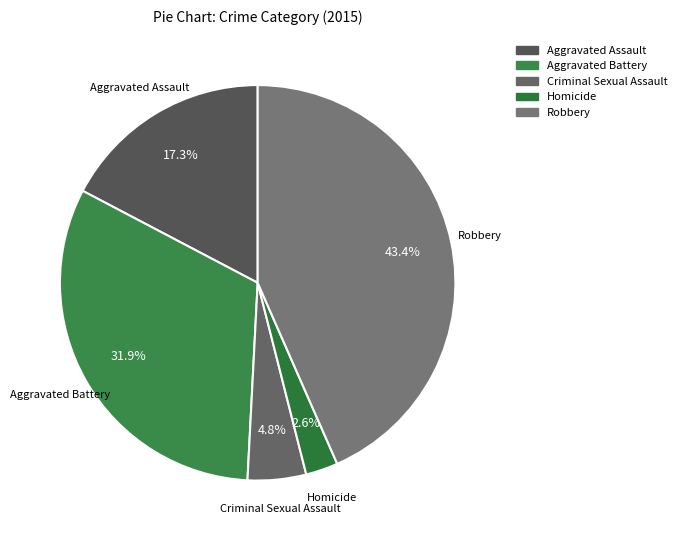

Rank the categories by value from lowest to highest.

Homicide, Criminal Sexual Assault, Aggravated Assault, Aggravated Battery, Robbery